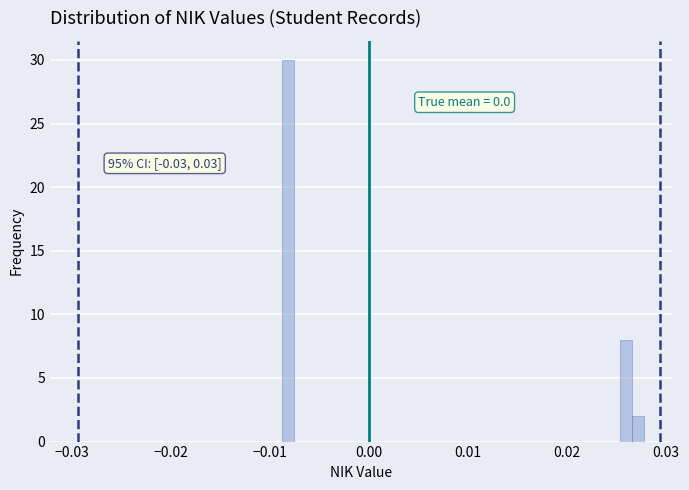

Around what value on the x-axis is the tallest bar? Give the approximate position of its centre, as read against the axis.

-0.008